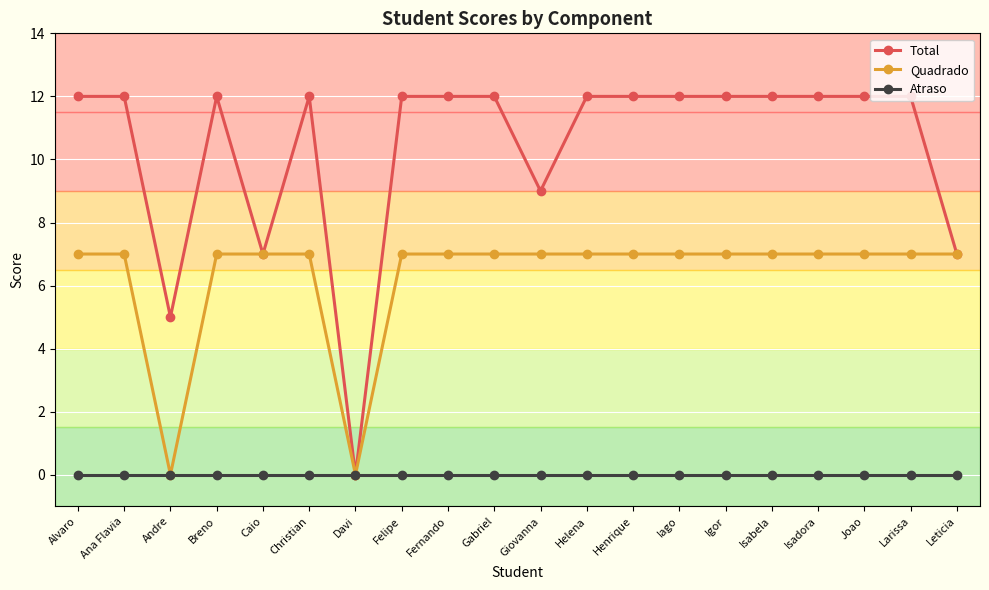

At which label does Total reach its minimum?

Davi